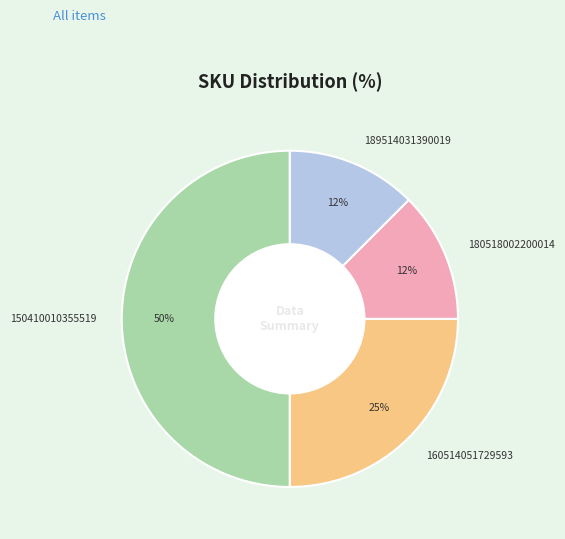

Which category has the biggest portion of the pie?

150410010355519